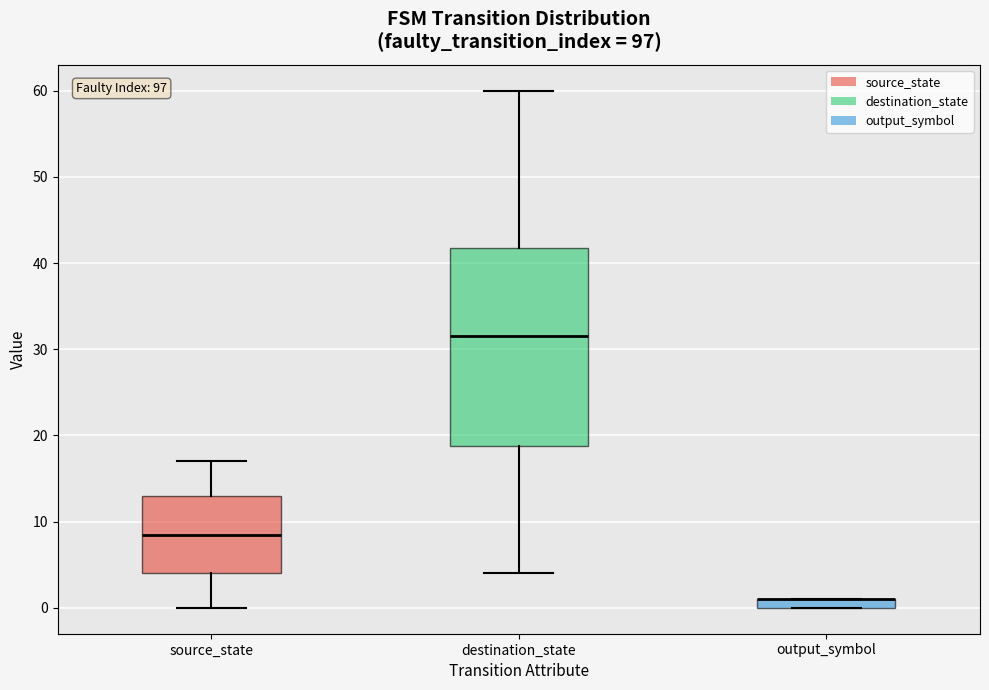

Where does the lower whisker of the box for destination_state end on the y-axis? The values are not printed on the chart, so give them approximately, as read against the axis.

4